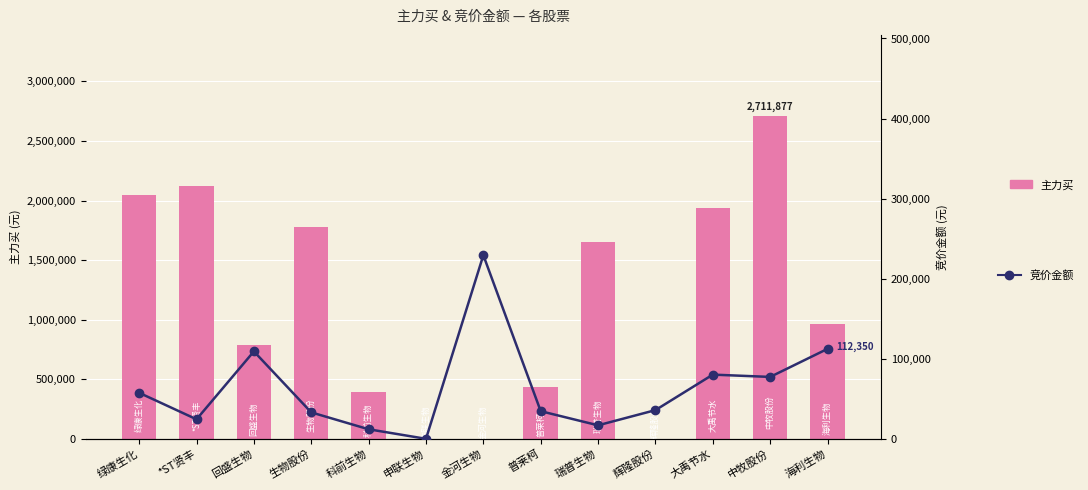

How many positive values does the 主力买 series have?

10